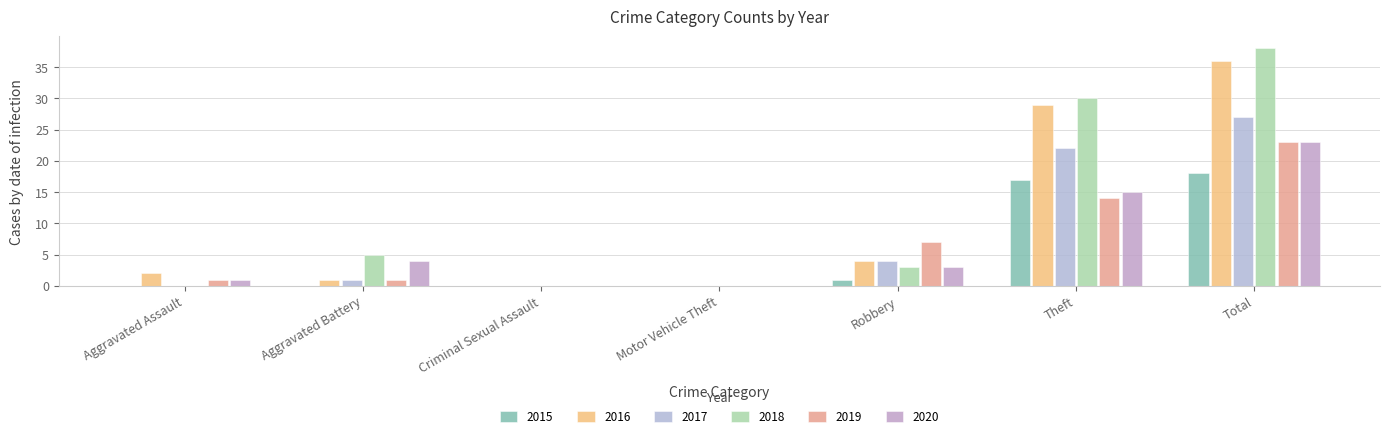

What is the sum of the 2017 values at Theft and Aggravated Battery?

23